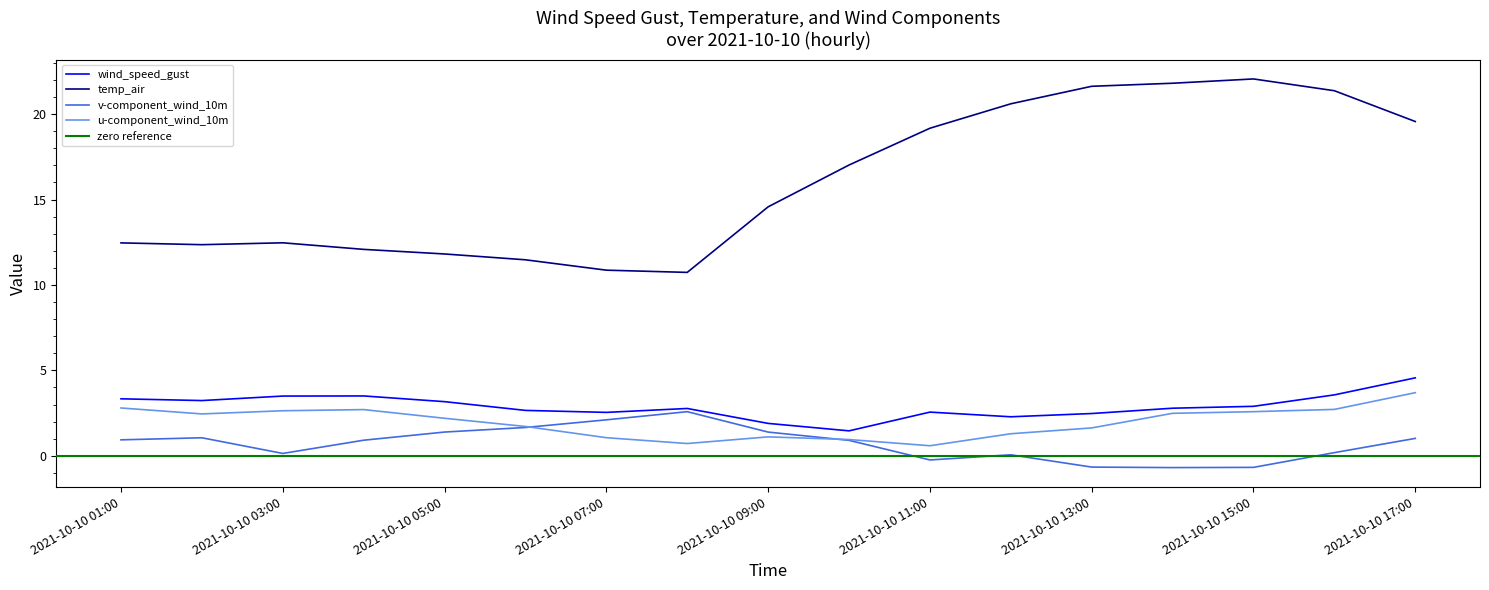

Where does the u-component_wind_10m series first go above 2?

2021-10-10 01:00